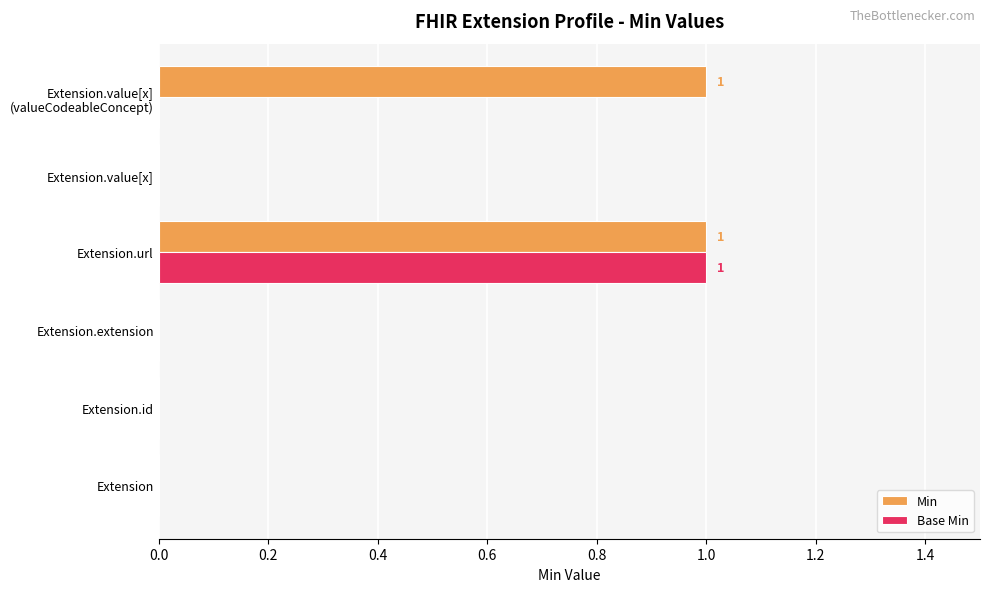

True or false: Base Min has a value of 0 at Extension.value[x].

True